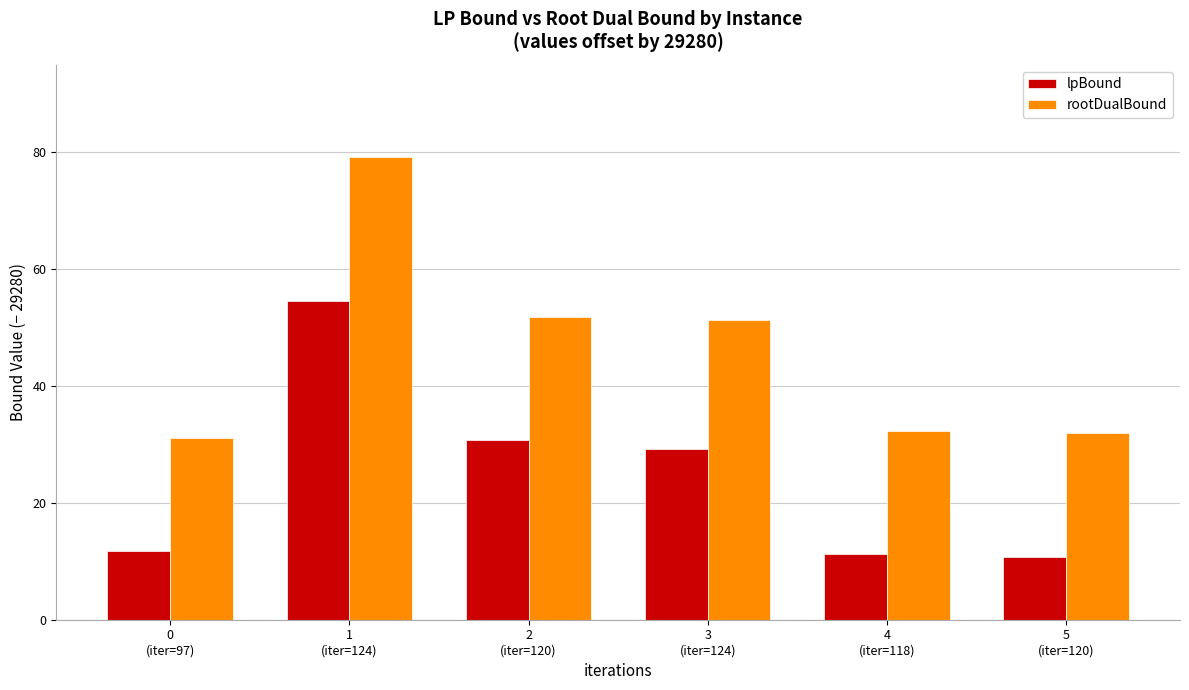

How many series are shown in this chart?

2